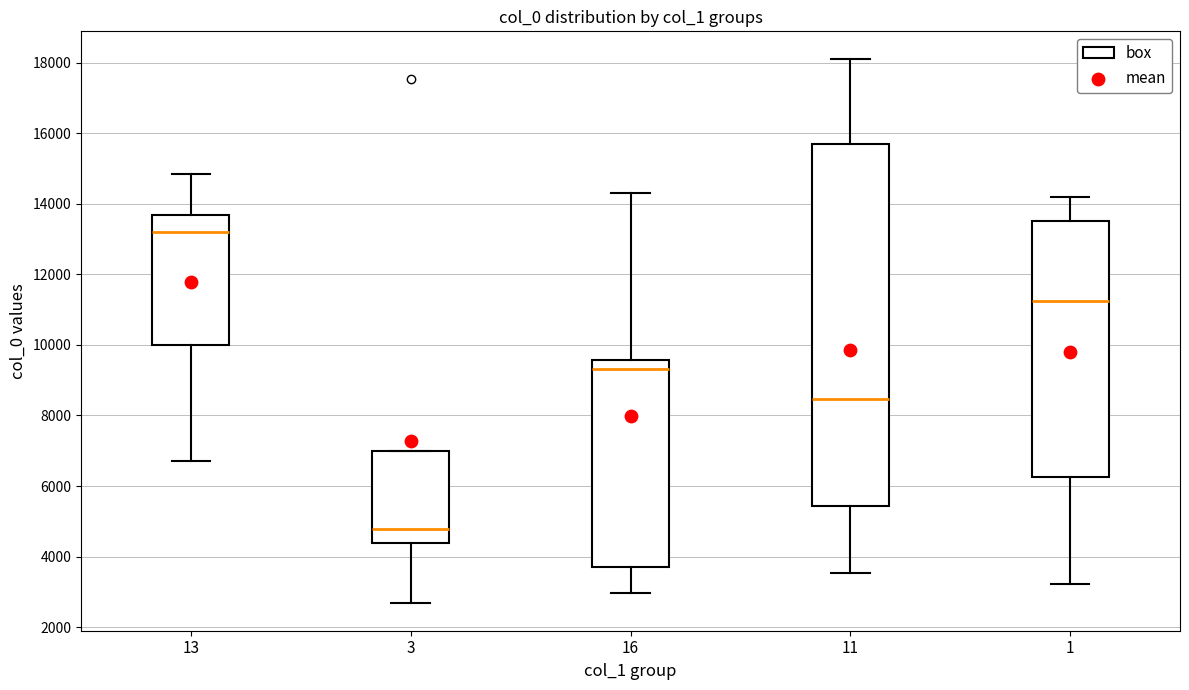

Reading left to right, read every box against the y-axis: the position of its median line, the range the box covers, and the ends of its whiskers. The values are not printed on the chart, so give them approximately, as read against the axis.

13: median 13200, box 10000 to 13600, whiskers 6800 to 14800
3: median 4800, box 4400 to 7000, whiskers 2600 to 7000
16: median 9400, box 3800 to 9600, whiskers 3000 to 14400
11: median 8400, box 5400 to 15800, whiskers 3600 to 18200
1: median 11200, box 6200 to 13600, whiskers 3200 to 14200